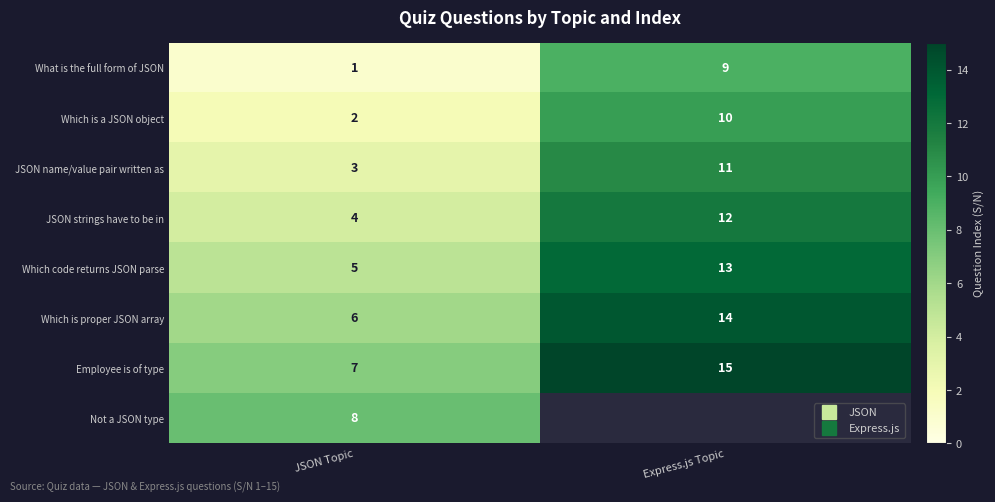

At how many categories does at least one series exceed 9?

1